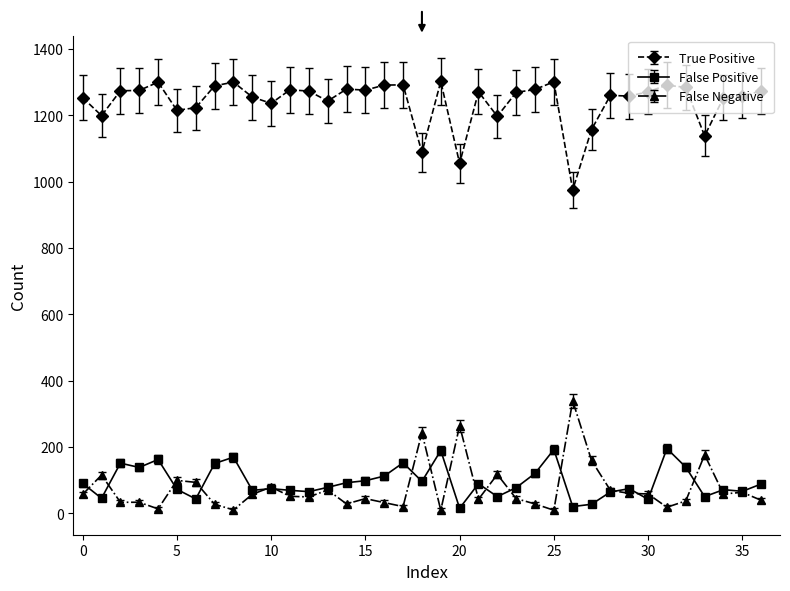

True or false: False Positive and True Positive cross at least once.

False